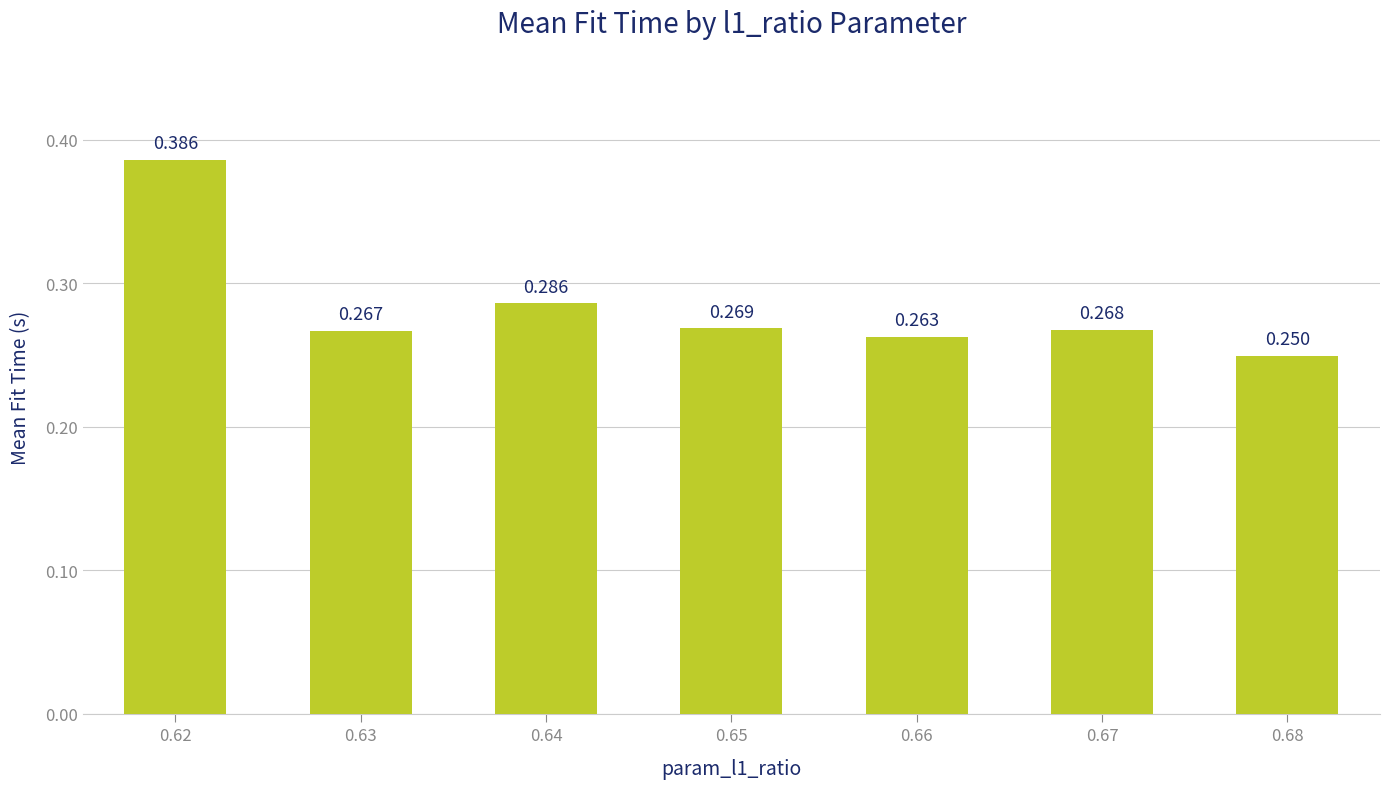

List the labels in order of value, largest first.

0.62, 0.64, 0.65, 0.67, 0.63, 0.66, 0.68